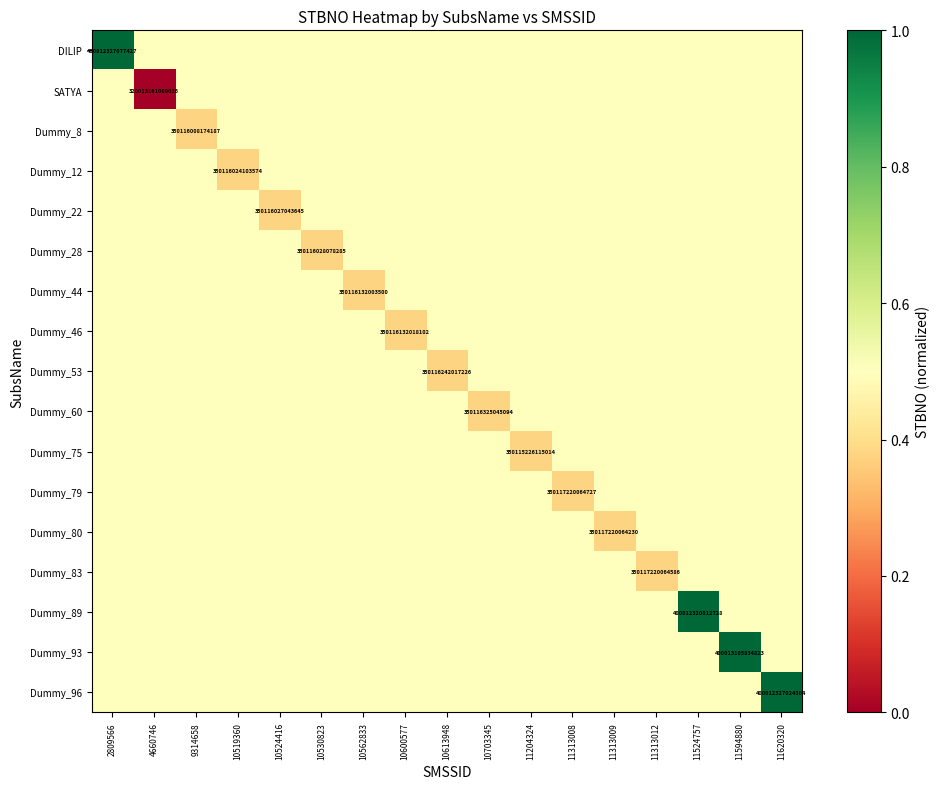

The value of DILIP at 2809566 is 185142130691036.7. True or false?

False